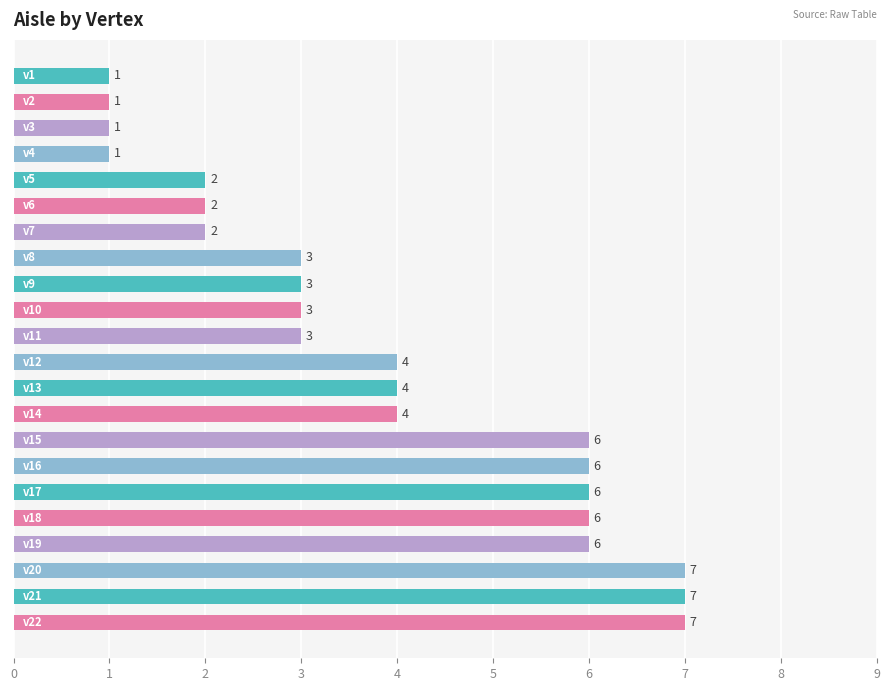

What is the sum of all values?

85